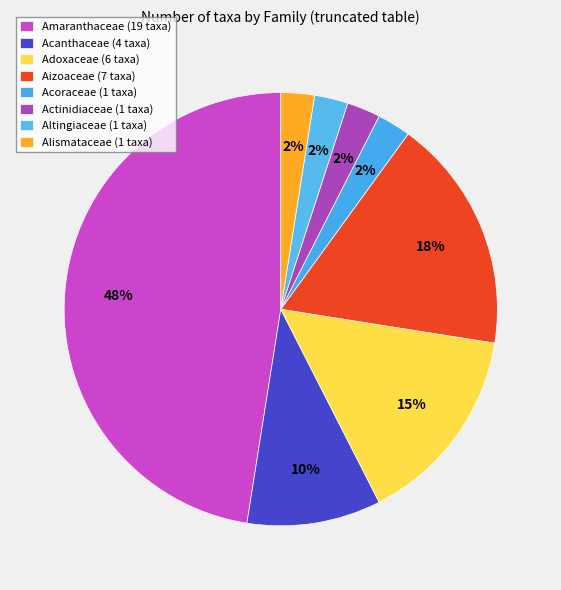

How many slices are in this pie chart?

8